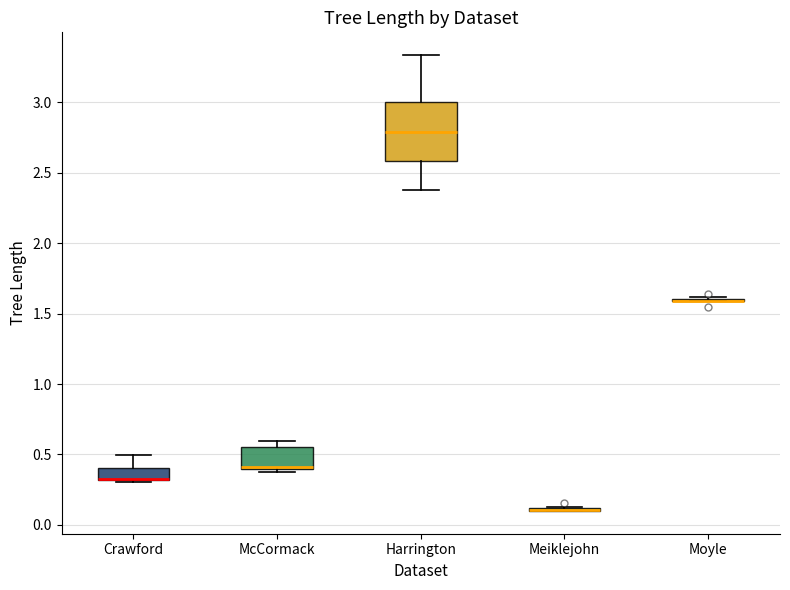

Which box is the tallest, from its lower edge to its upper edge?

Harrington